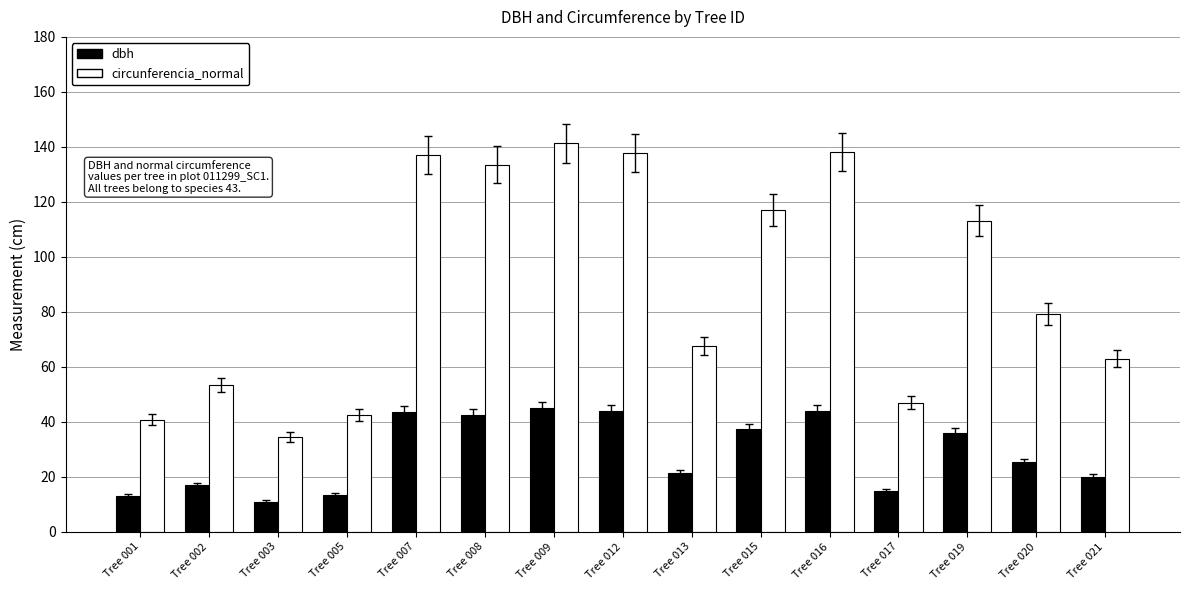

What is the average value of the dbh series?

28.6